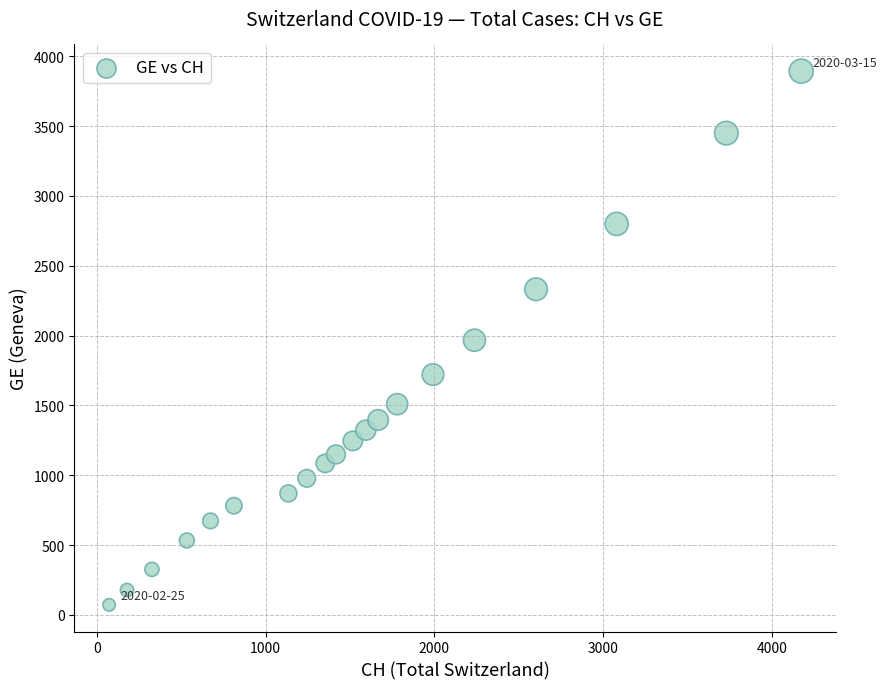

What is the range of X values (max minus min)?

4103